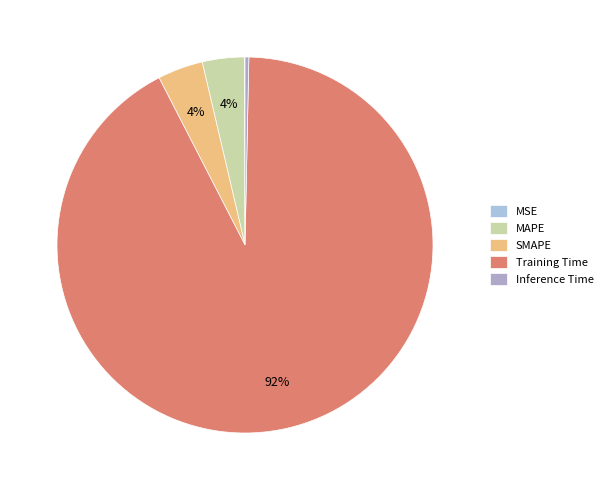

What is the change in value from MSE to Training Time?

+3.7